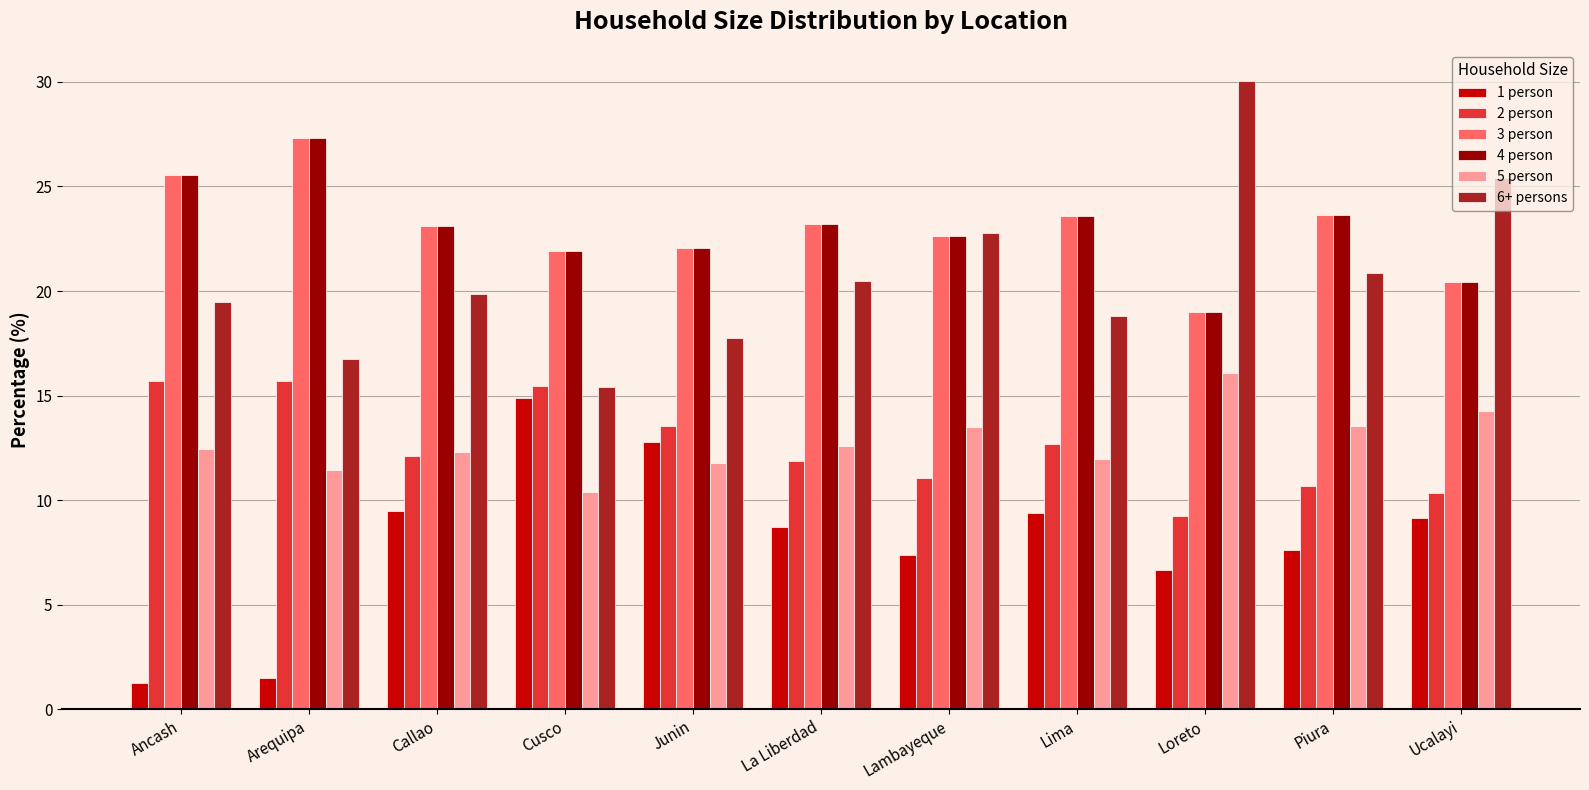

What is the lowest value of the 2 person series?

9.2